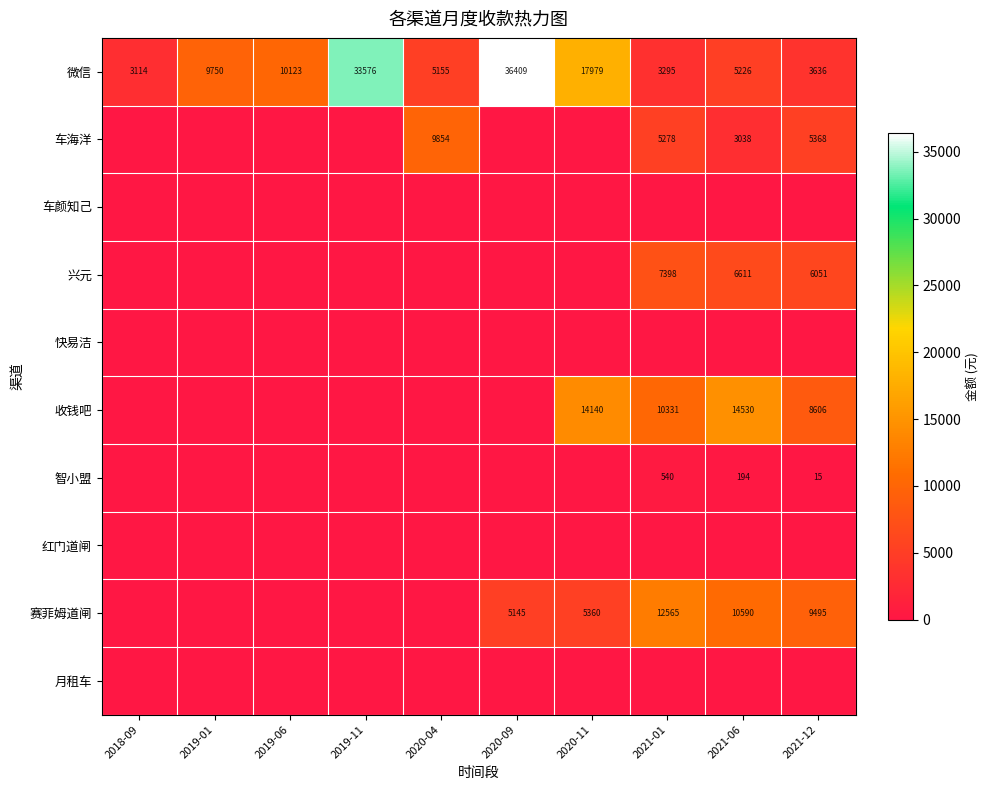

At which category is the sum across all series the highest?

2020-09